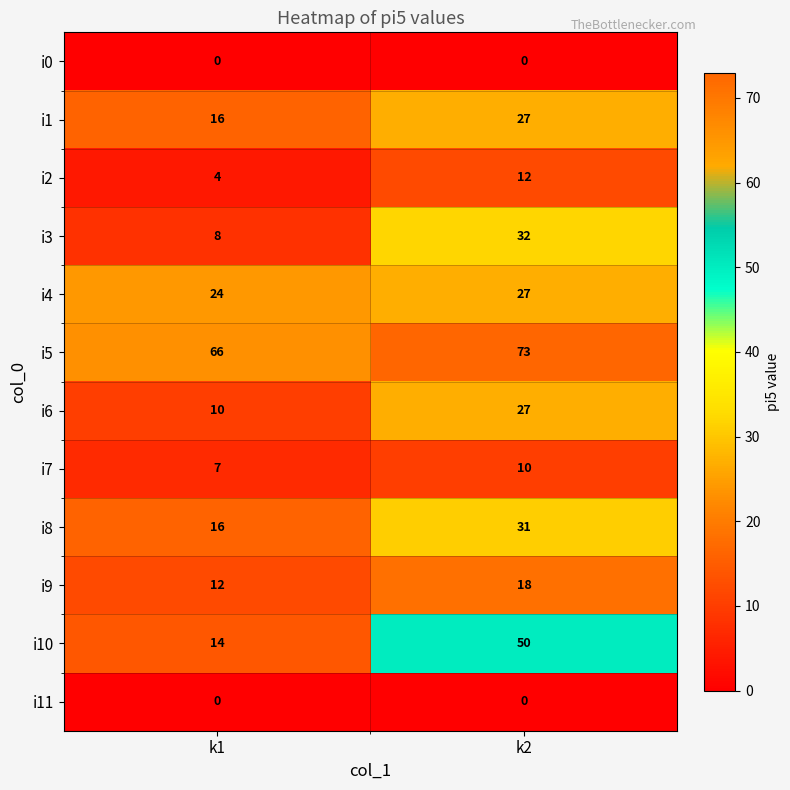

Rank the categories by i9 value from highest to lowest.

k2, k1